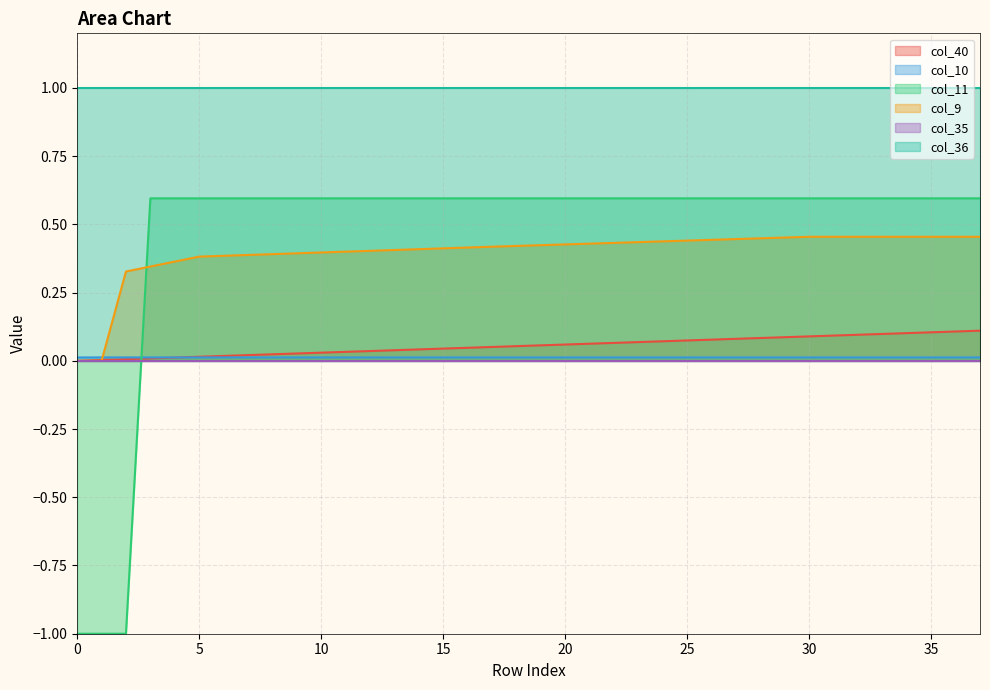

At how many categories does at least one series exceed 0?

38